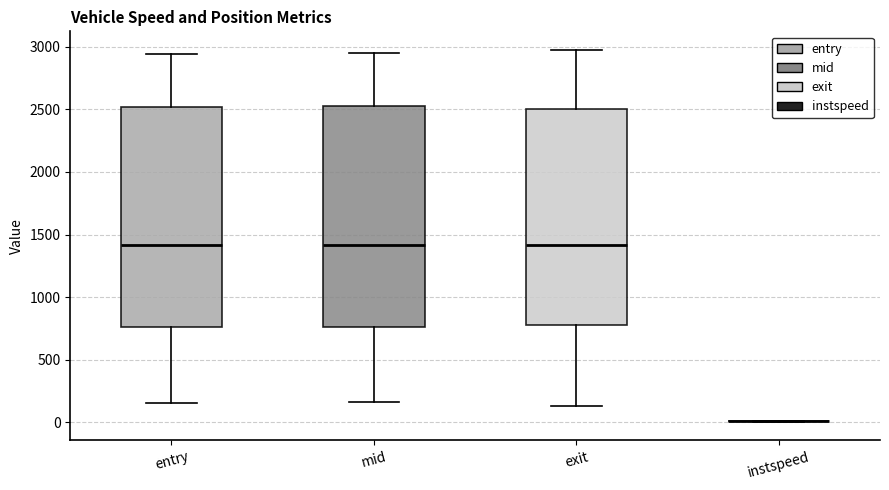

Reading left to right, transcribe this box plot: for each box, give where its median line is, the range the box spans, and where its two whiskers end, as read against the y-axis. The values are not printed on the chart, so give them approximately, as read against the axis.

entry: median 1400, box 750 to 2500, whiskers 150 to 2950
mid: median 1400, box 750 to 2500, whiskers 150 to 2950
exit: median 1400, box 800 to 2500, whiskers 150 to 2950
instspeed: box collapsed to a line at 0, whiskers 0 to 0